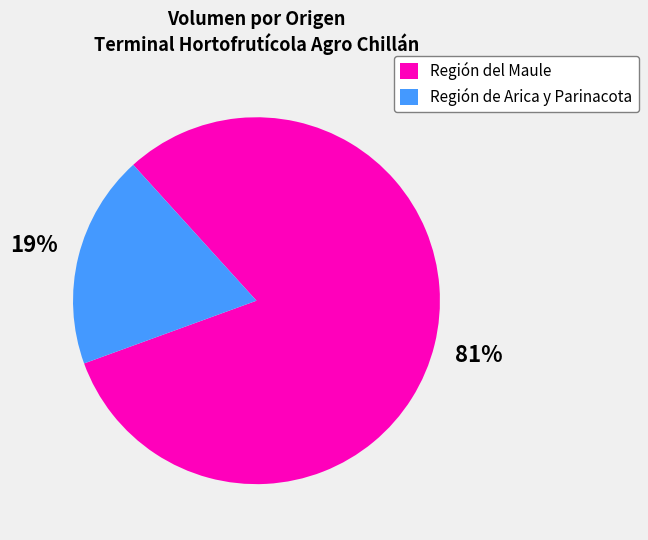

To the nearest percent, what is the difference between the largest and smallest slice percentages?

62%